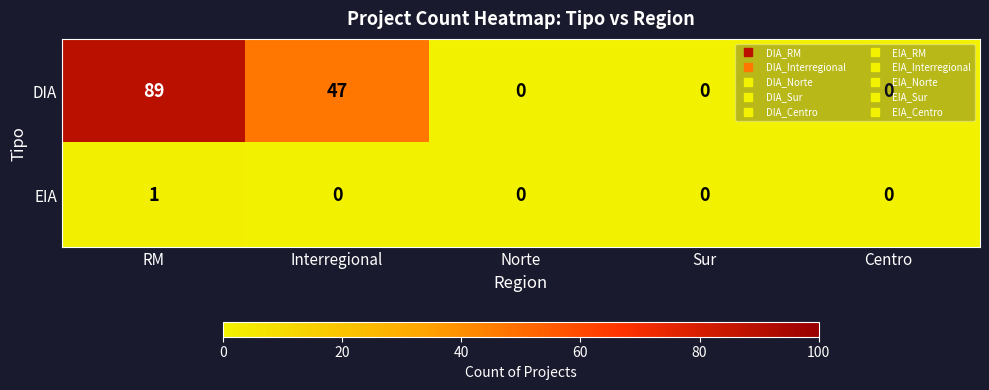

What is the difference between the DIA values at RM and Sur?

89